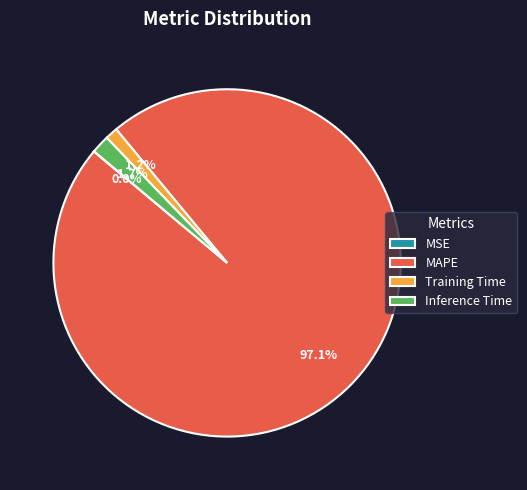

Which slice is the largest?

MAPE